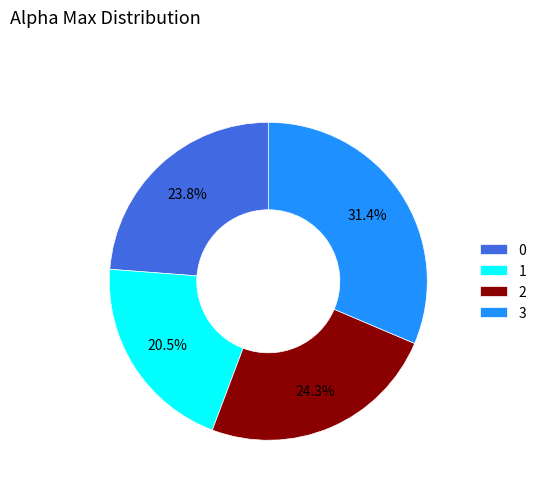

How many slices are in this pie chart?

4